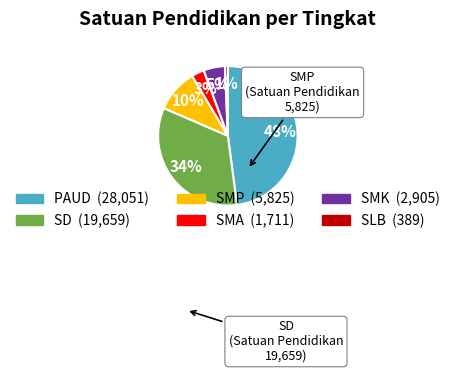

Count the number of slices in the pie.

6